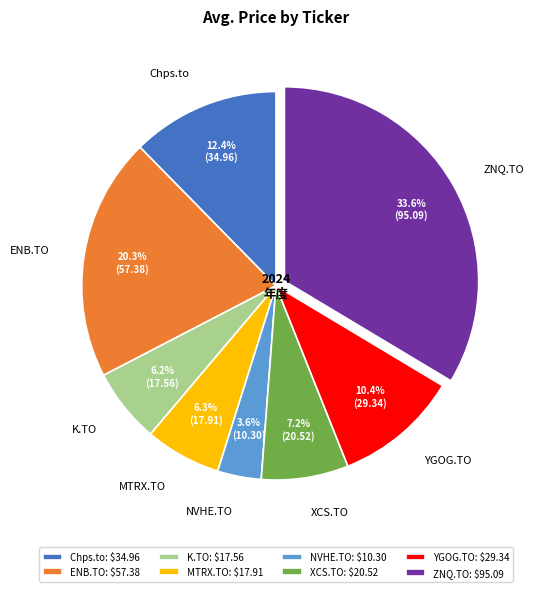

Count the number of slices in the pie.

8